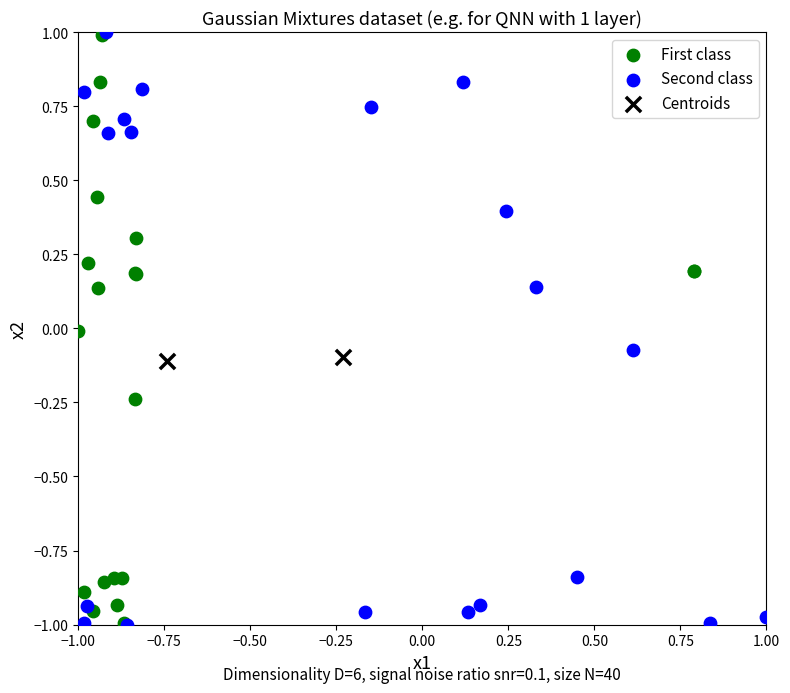

Which series has the largest Y range (max minus min)?

Second class